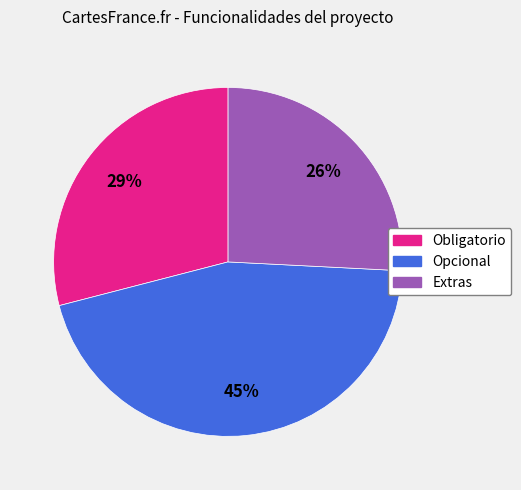

What is the largest slice in the pie chart?

Opcional